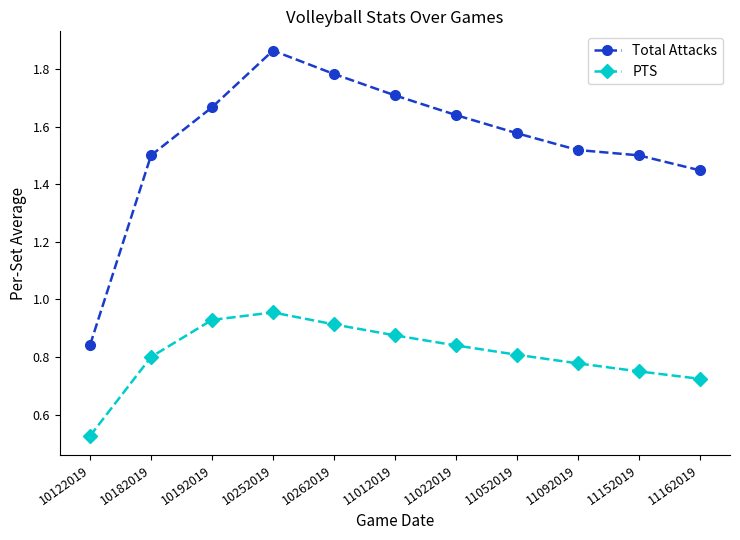

How many data points in Total Attacks are less than 1?

1